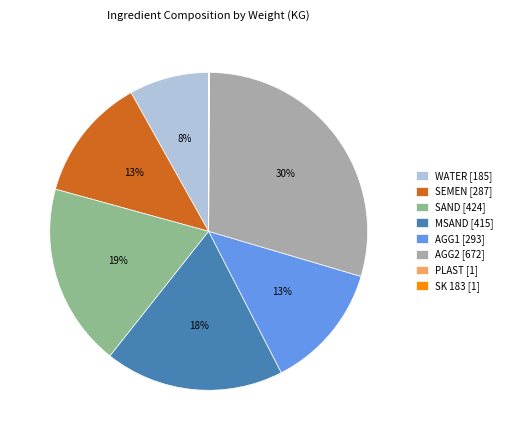

Does SEMEN [287] represent more than half of the total?

No